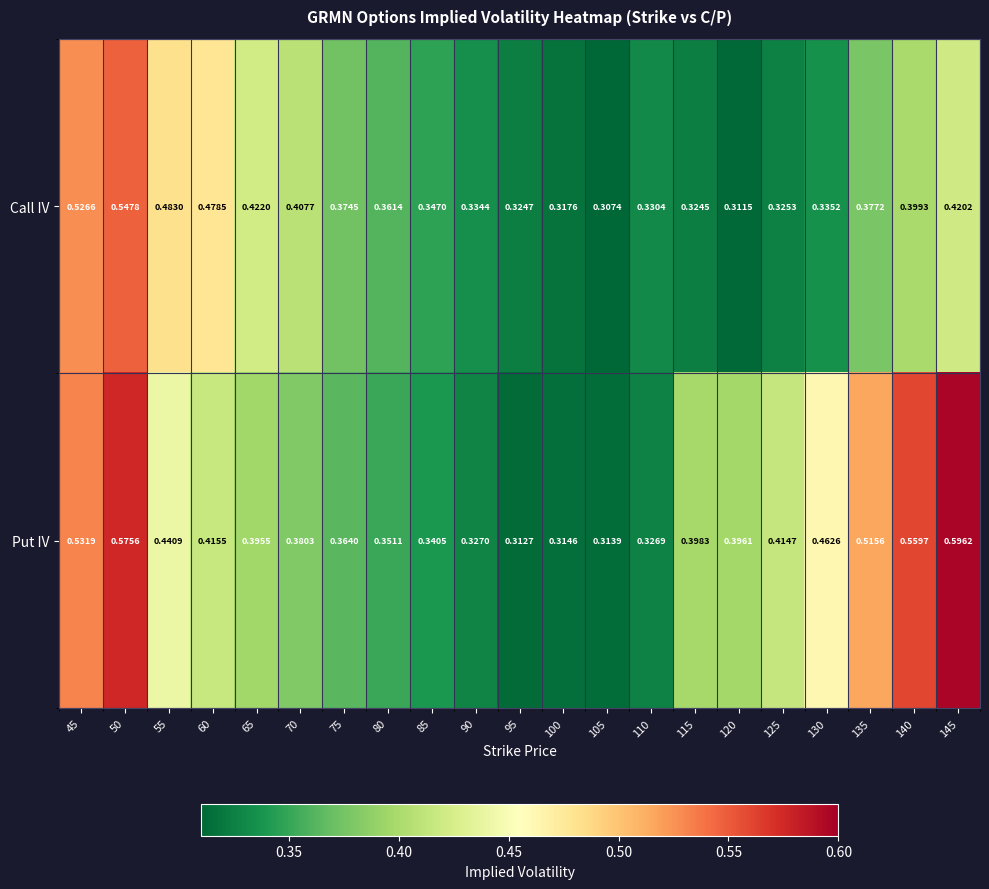

Rank the series by their maximum value, from lowest to highest.

Call IV, Put IV